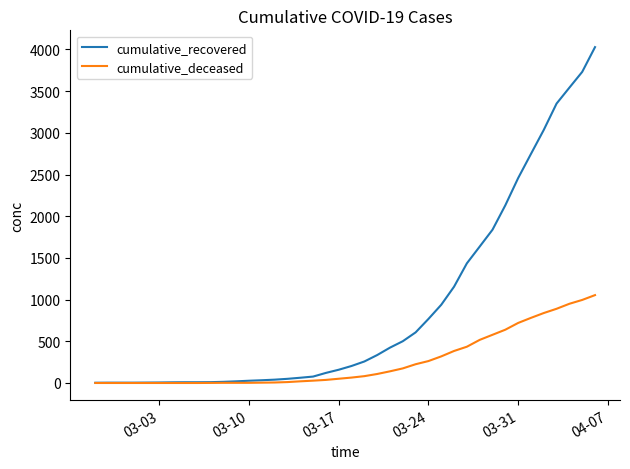

How many lines are shown in the chart?

2